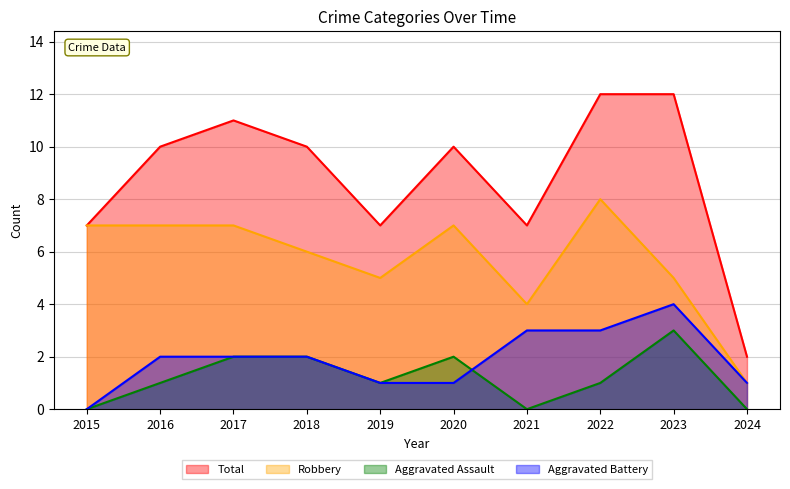

Rank the series at 2019 from lowest to highest value.

Aggravated Assault, Aggravated Battery, Robbery, Total